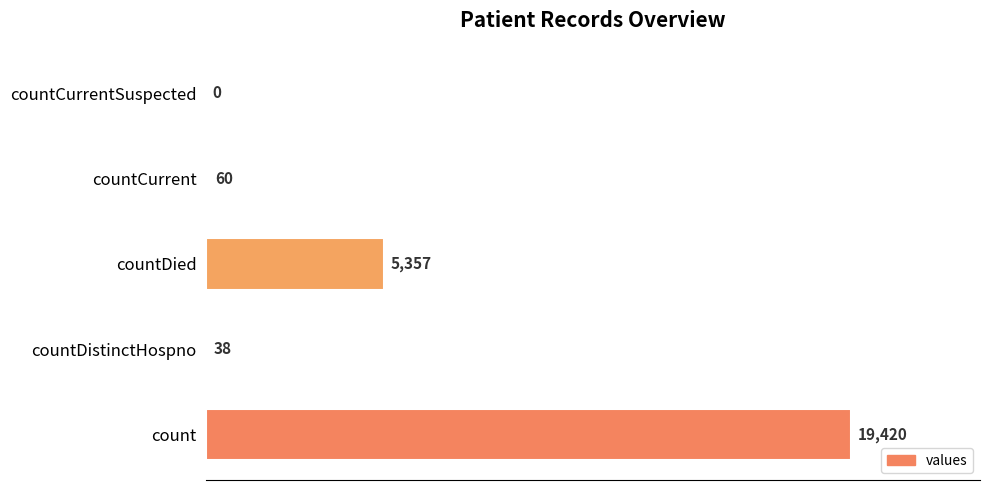

What is the change in value from countDied to countCurrentSuspected?

-5357